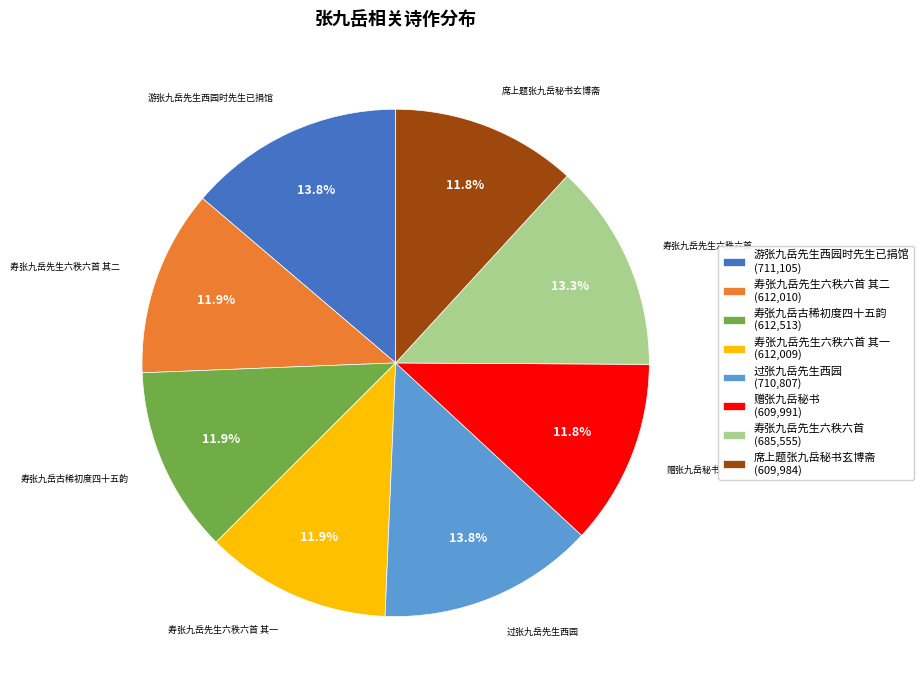

What is the total percentage of 过张九岳先生西园 and 寿张九岳先生六秩六首?

27.0%